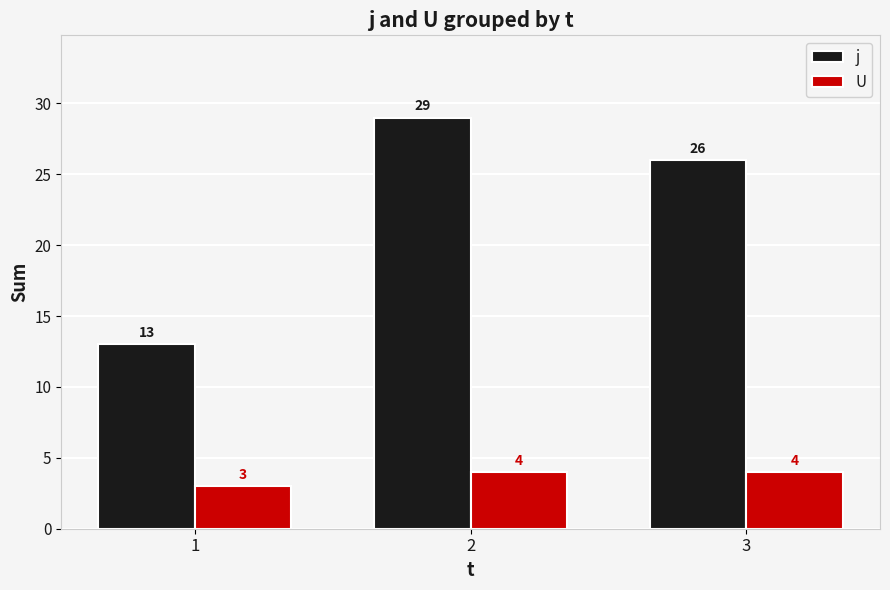

At which label does j reach its peak?

2